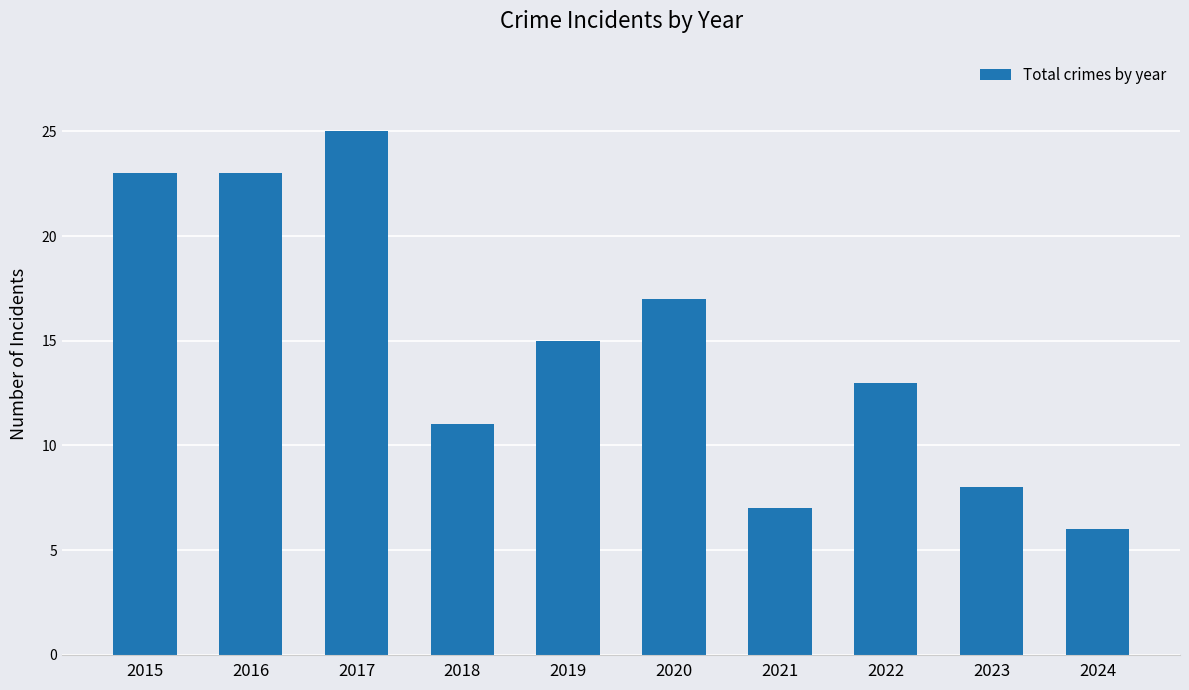

How many data points does each series have?

10